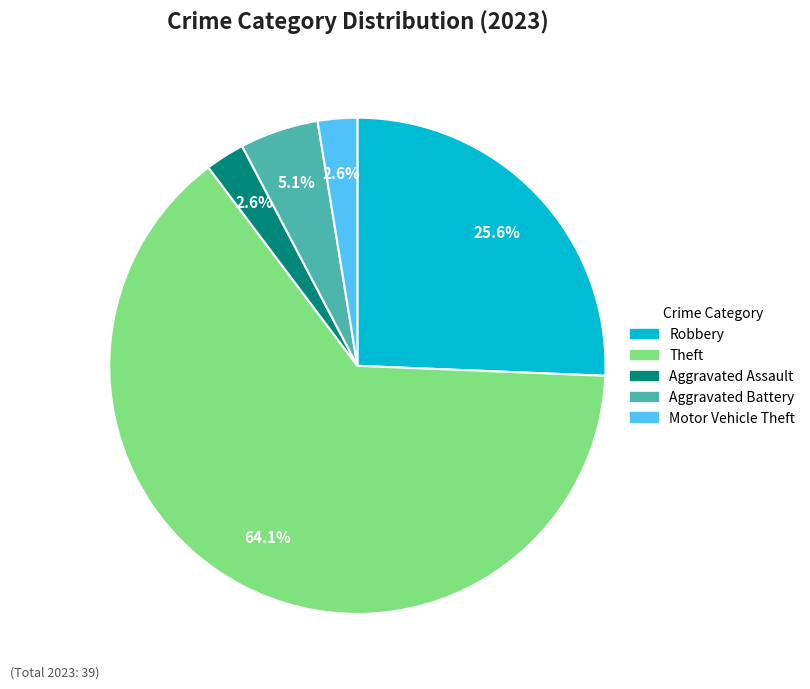

Is there a majority slice in this chart?

Yes